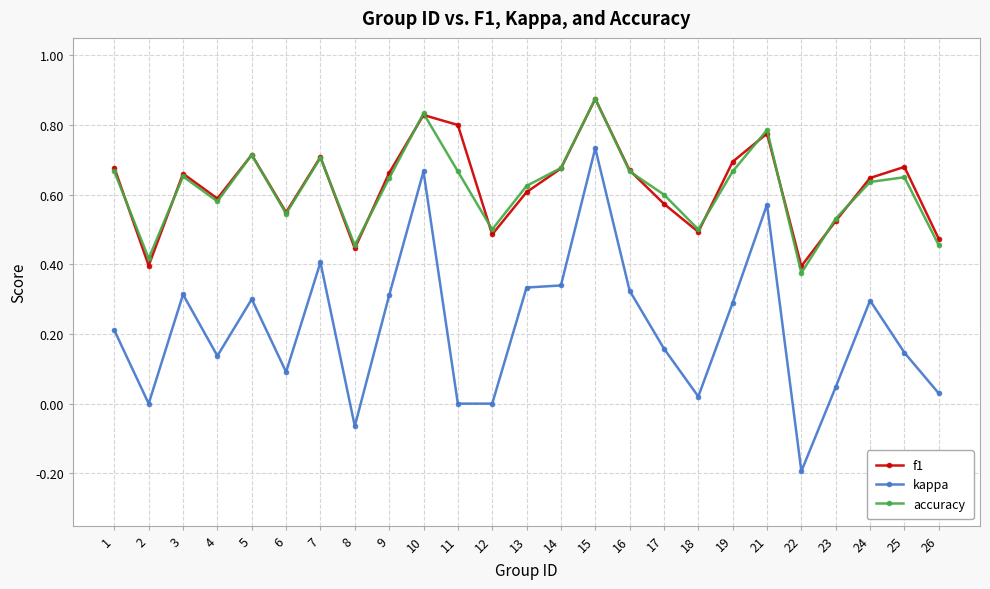

At how many categories does at least one series exceed 0?

25